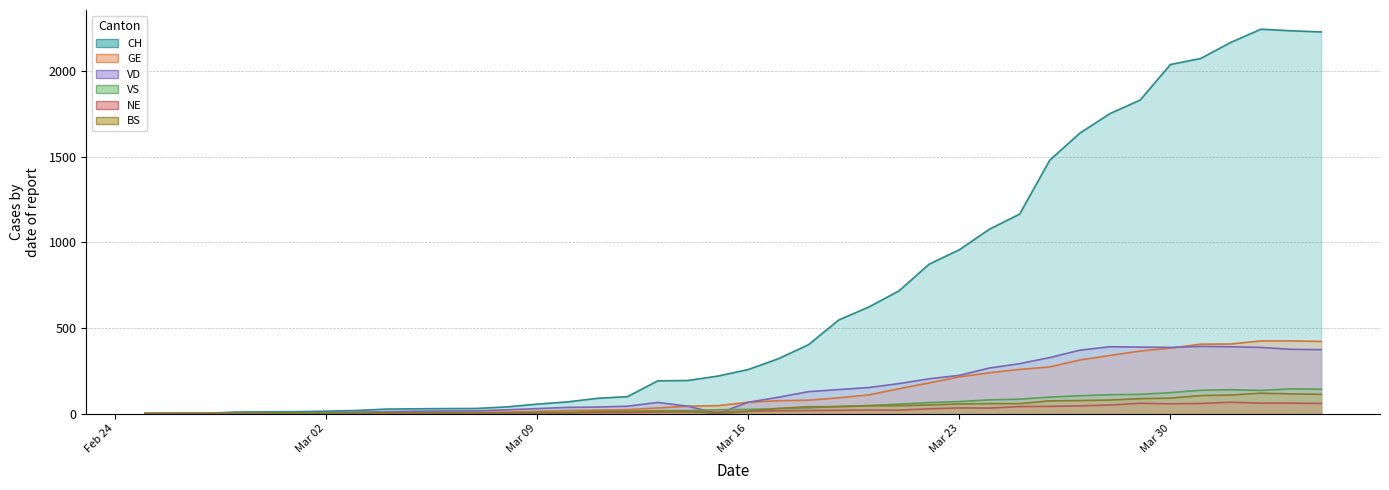

Where is CH nearest to the value 1121?

2020-03-25